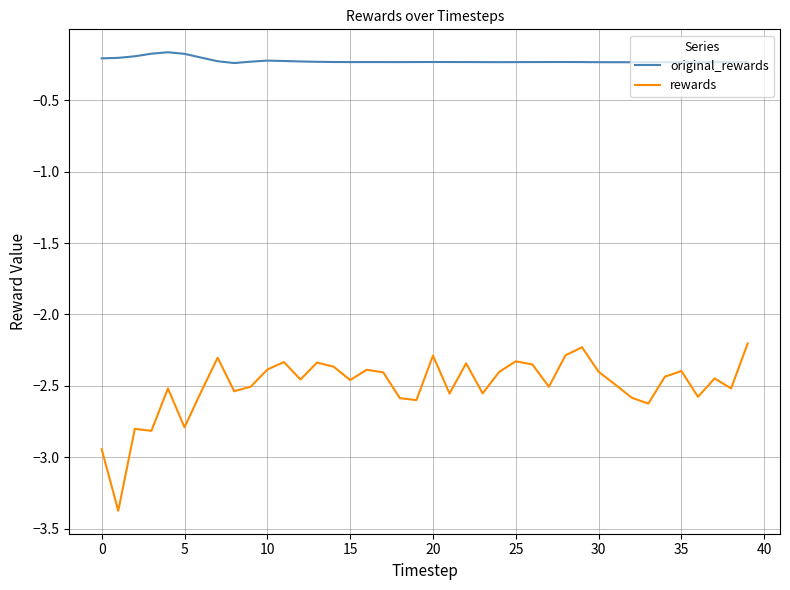

Which series has the largest total across all categories?

original_rewards